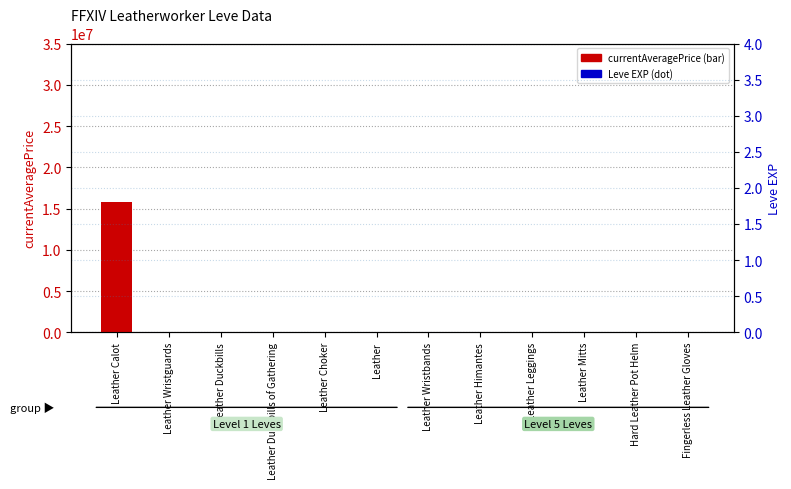

What are all the series names shown in the legend?

currentAveragePrice, Leve EXP